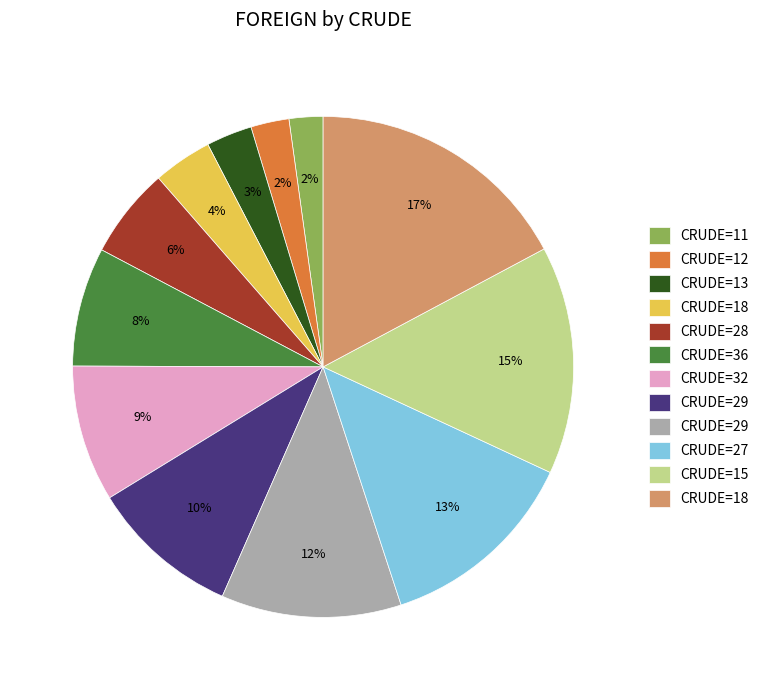

Is there a majority slice in this chart?

No